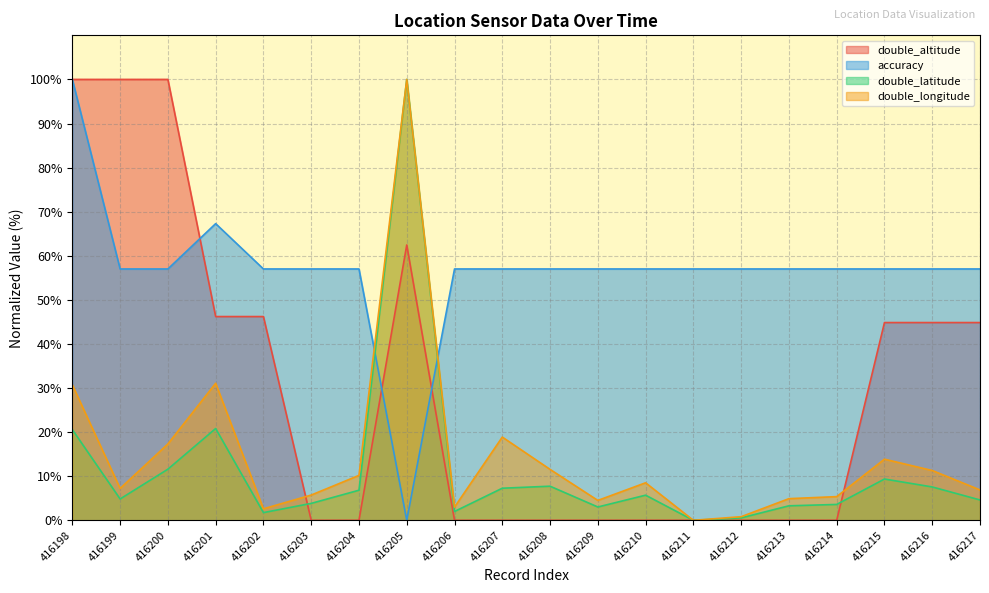

Which series has the largest range (max minus min)?

double_altitude